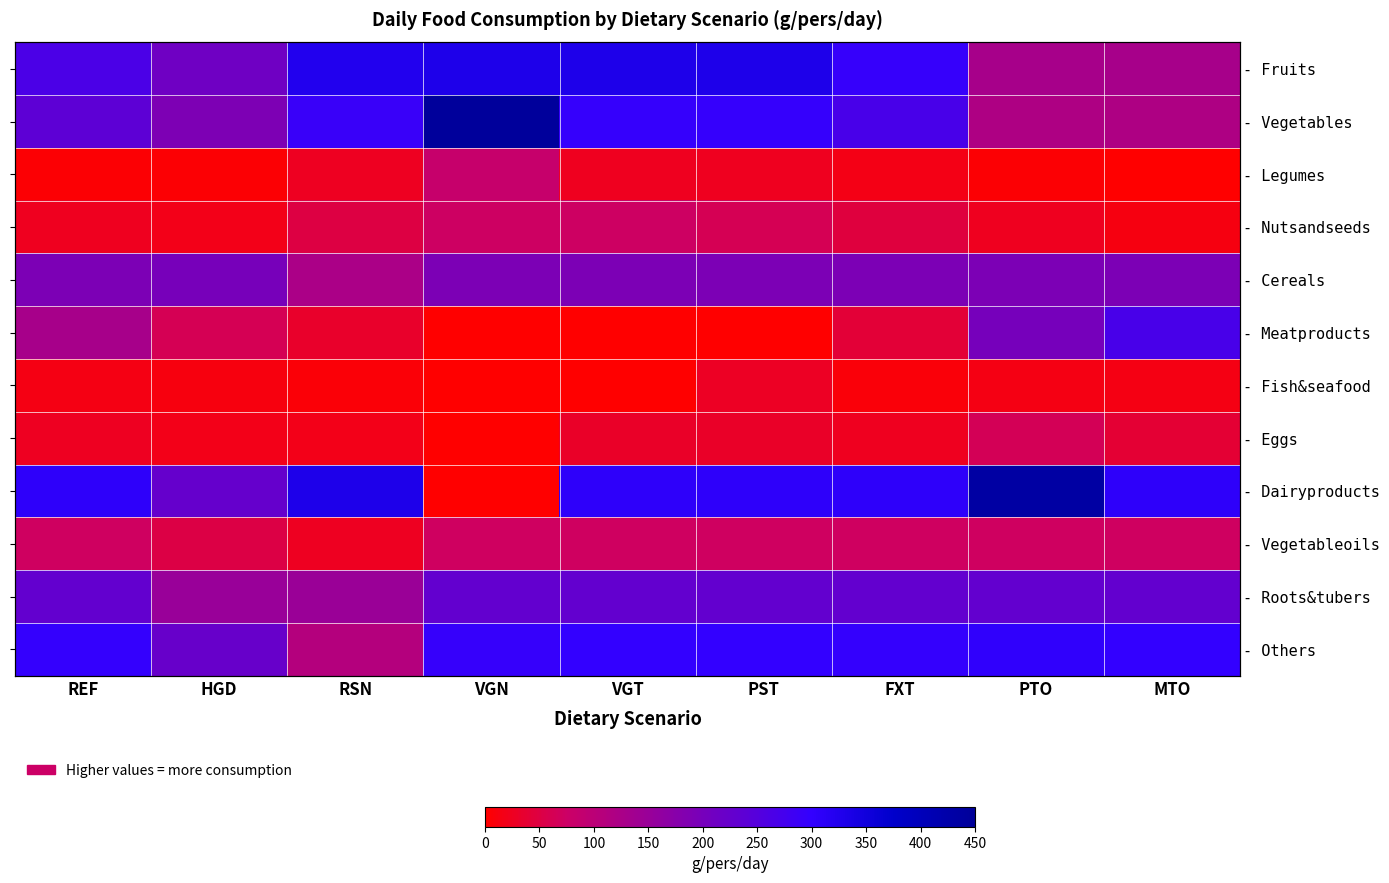

What is the total value across all series at REF?

1800